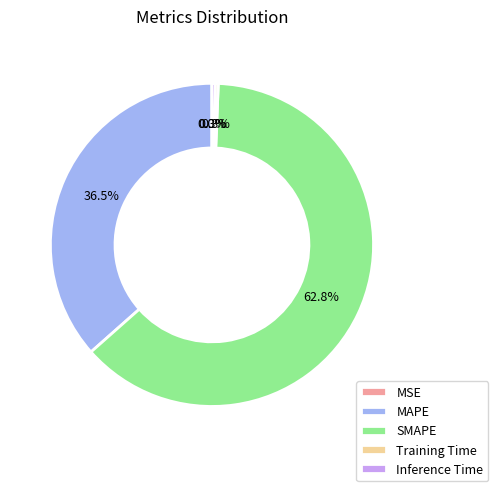

Which category has the biggest portion of the pie?

SMAPE